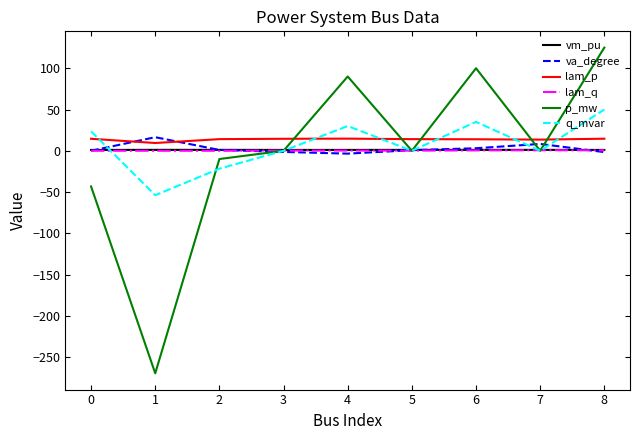

Which series has the largest range (max minus min)?

p_mw